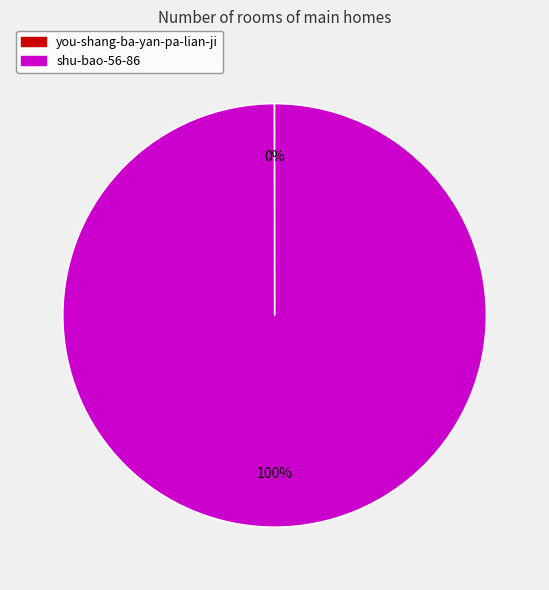

Does any single category account for the majority?

Yes